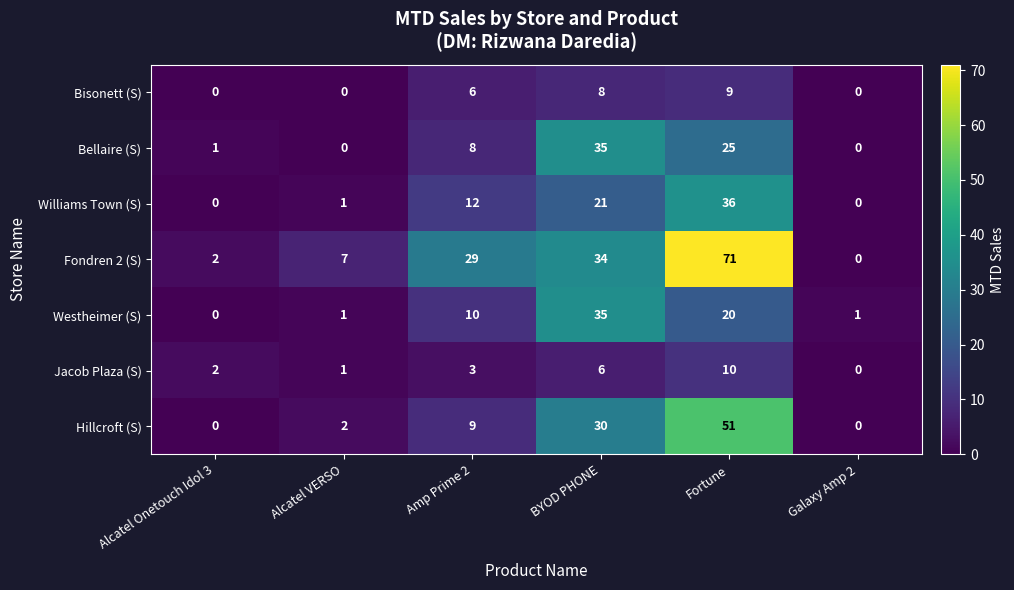

True or false: Jacob Plaza (S) has a value of 4 at Galaxy Amp 2.

False